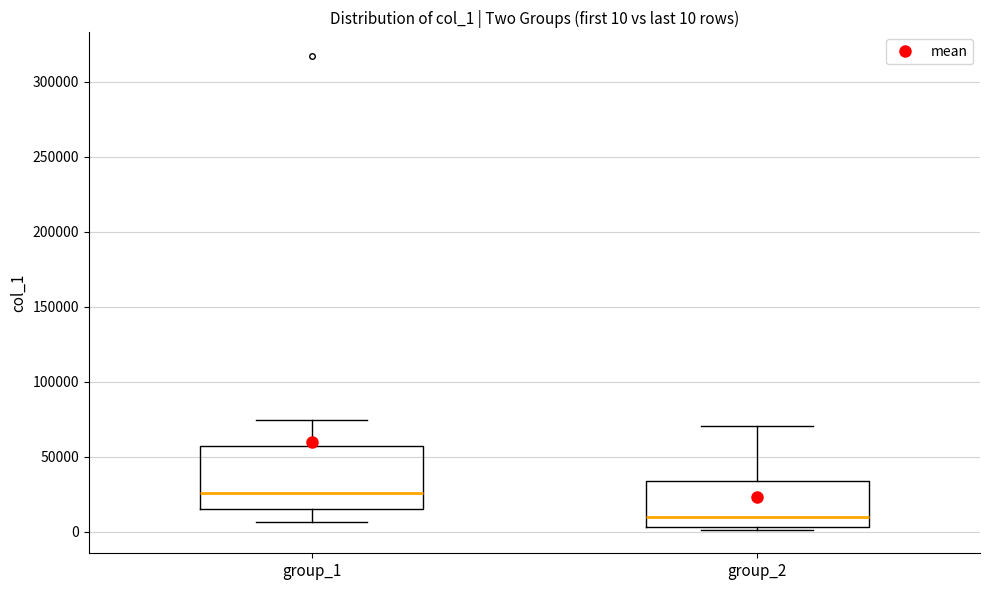

Which box is the tallest, from its lower edge to its upper edge?

group_1